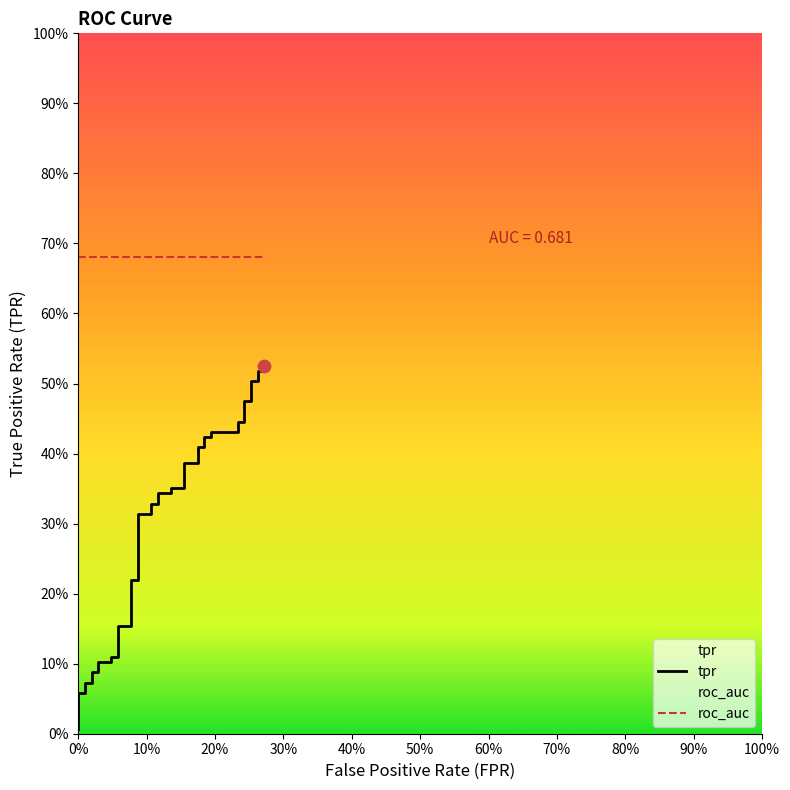

Which series has the largest total across all categories?

roc_auc